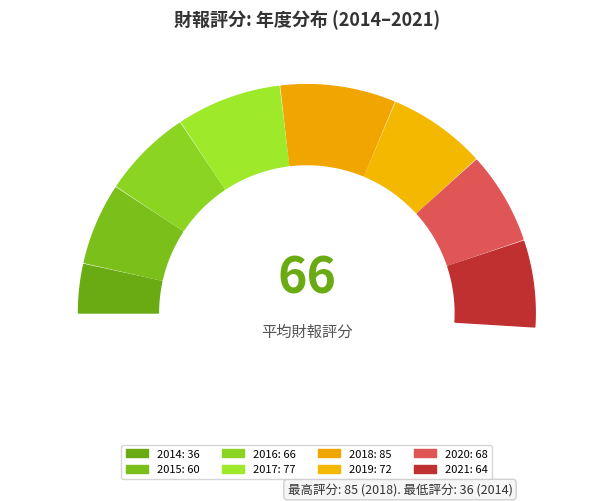

Is it true that 2016 is 12% of the pie?

True